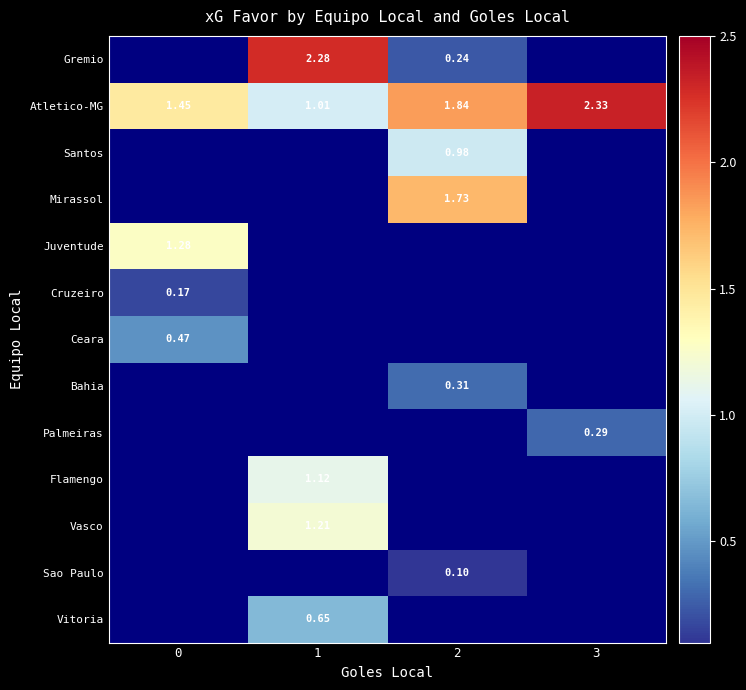

Which series has the largest total across all categories?

Atletico-MG